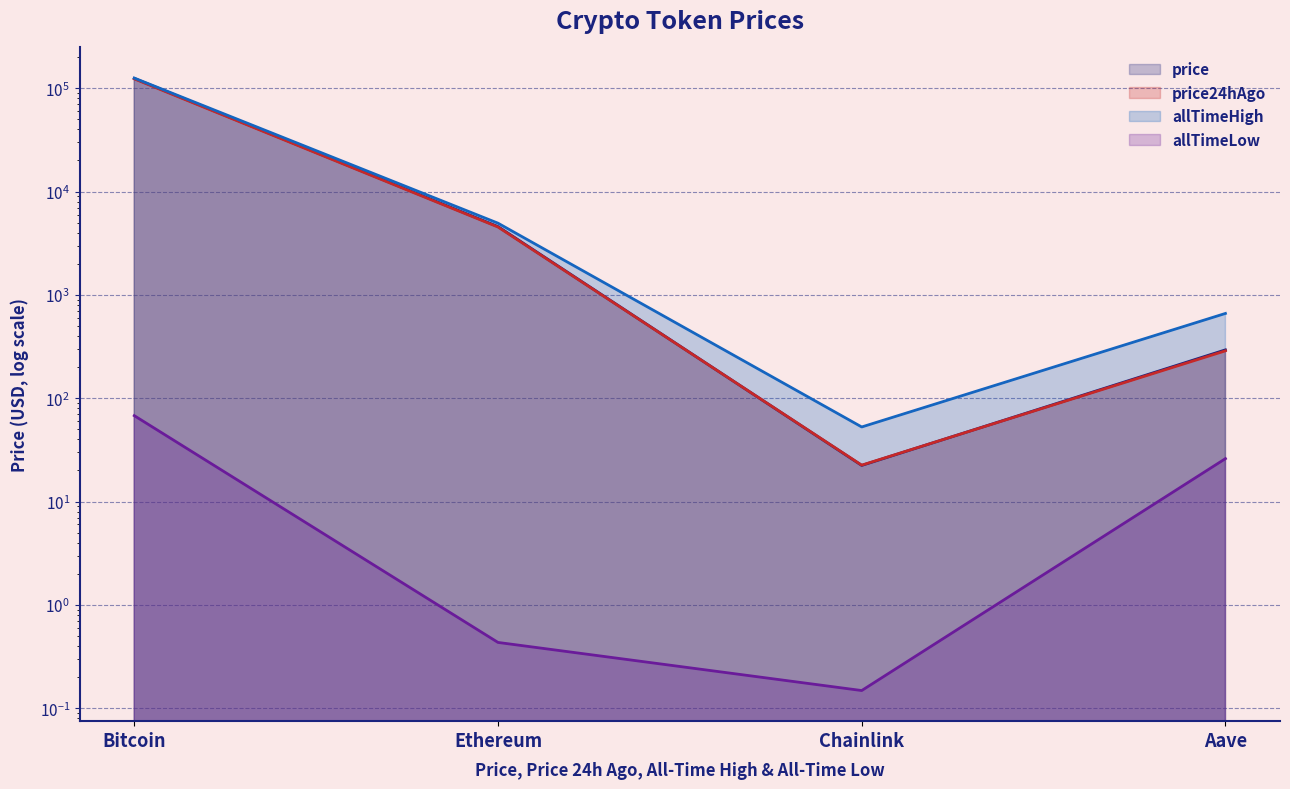

Reading left to right, what are all the values shown in this chart?

price: Bitcoin=124667.0	Ethereum=4585.7	Chainlink=22.4	Aave=293.8
price24hAgo: Bitcoin=123299.0	Ethereum=4539.2	Chainlink=22.5	Aave=287.7
allTimeHigh: Bitcoin=125506.0	Ethereum=4946.1	Chainlink=52.7	Aave=661.7
allTimeLow: Bitcoin=67.8	Ethereum=0.4	Chainlink=0.1	Aave=26.0